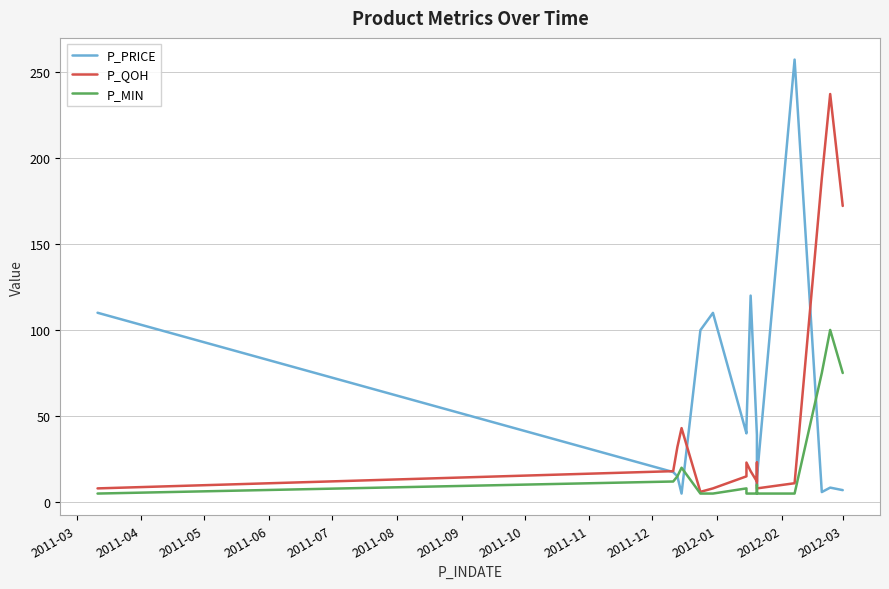

How many categories are shown in the chart?

16